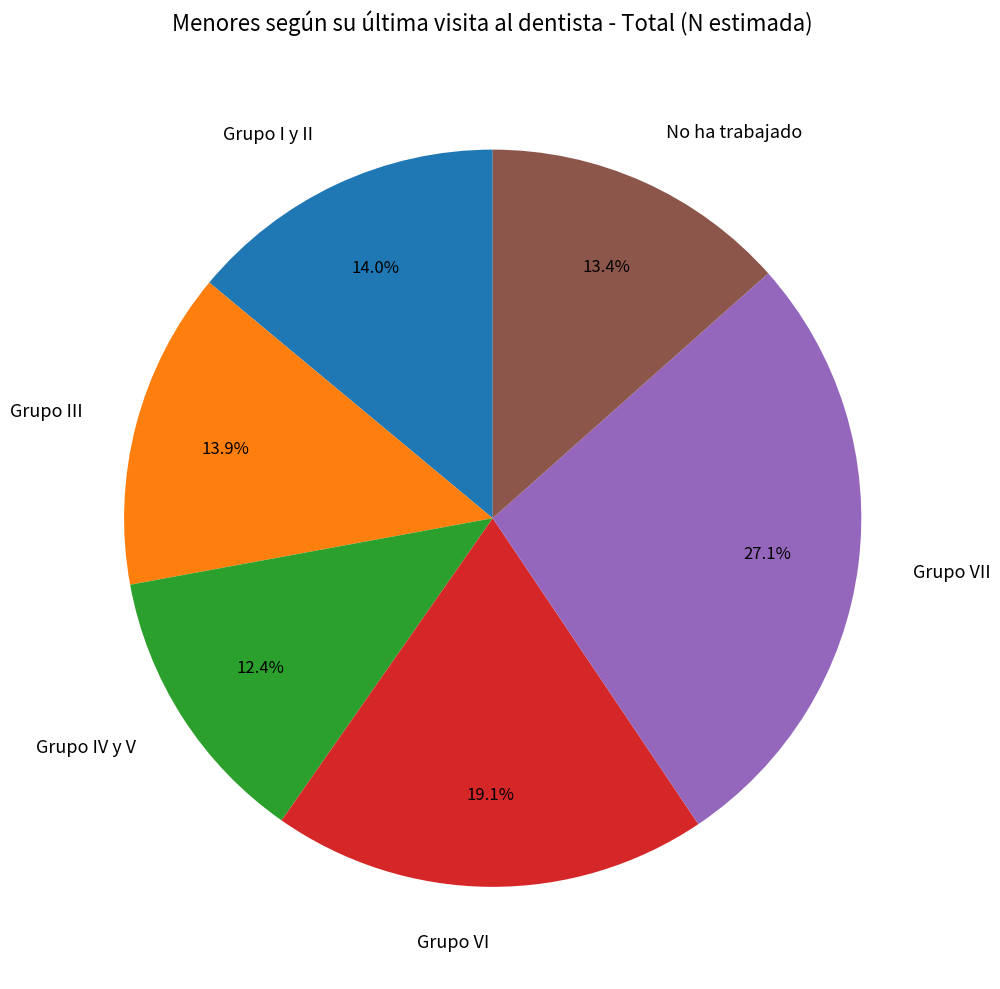

Do Grupo IV y V and Grupo VII together represent more than half of the pie?

No